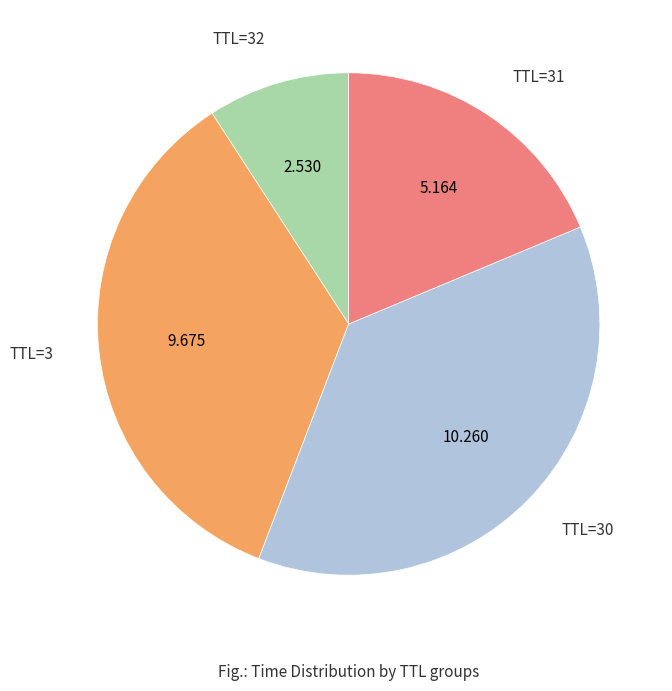

Does any single category account for the majority?

No